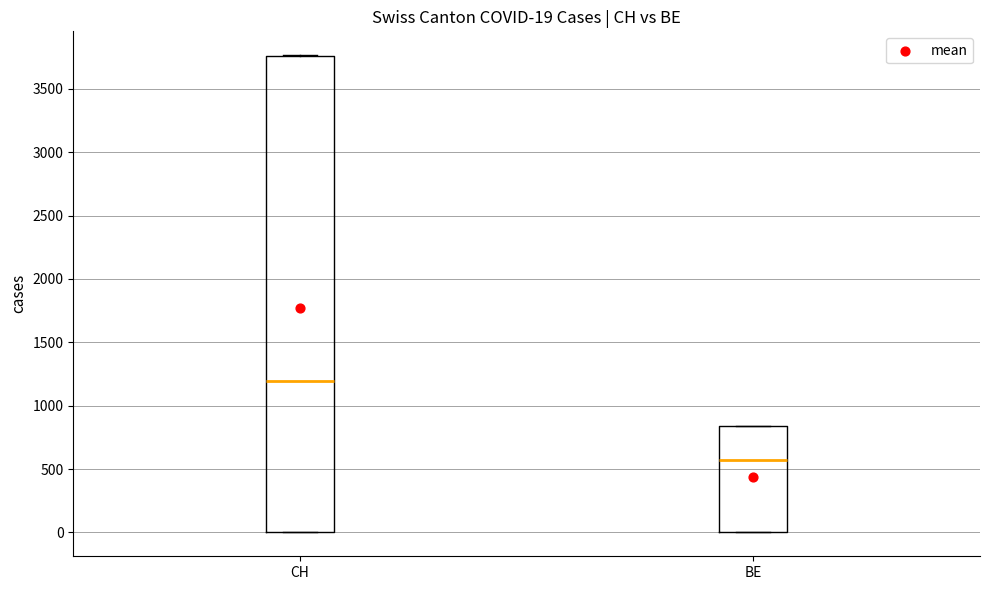

Which box has the lowest median line?

BE